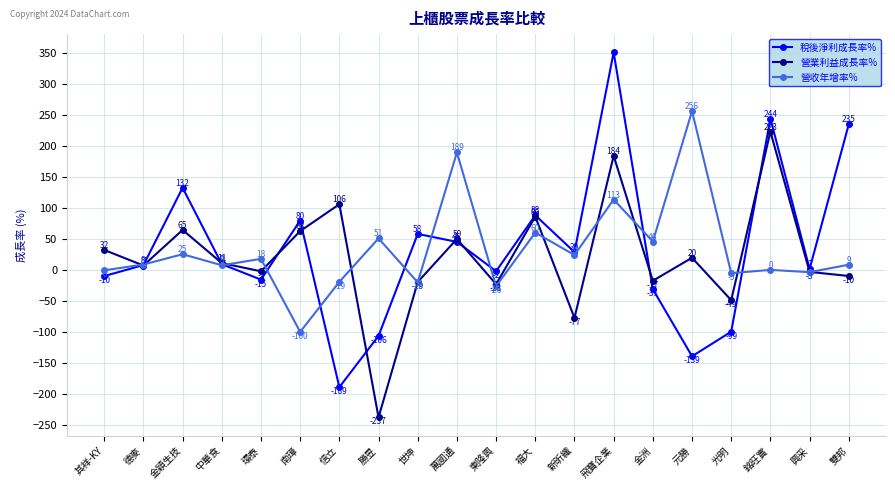

Is it true that 營收年增率% equals 26.1 at 福大?

False